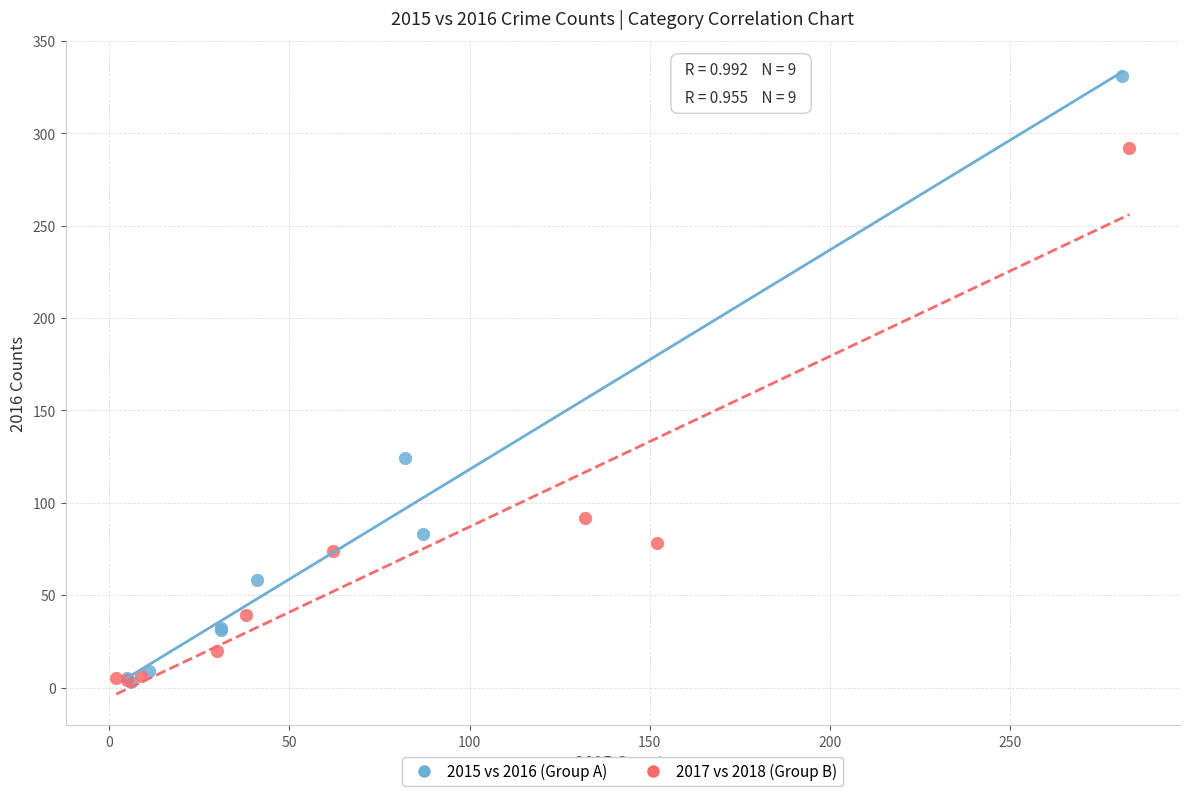

Which series contains the highest Y value?

2015 vs 2016 (Group A)